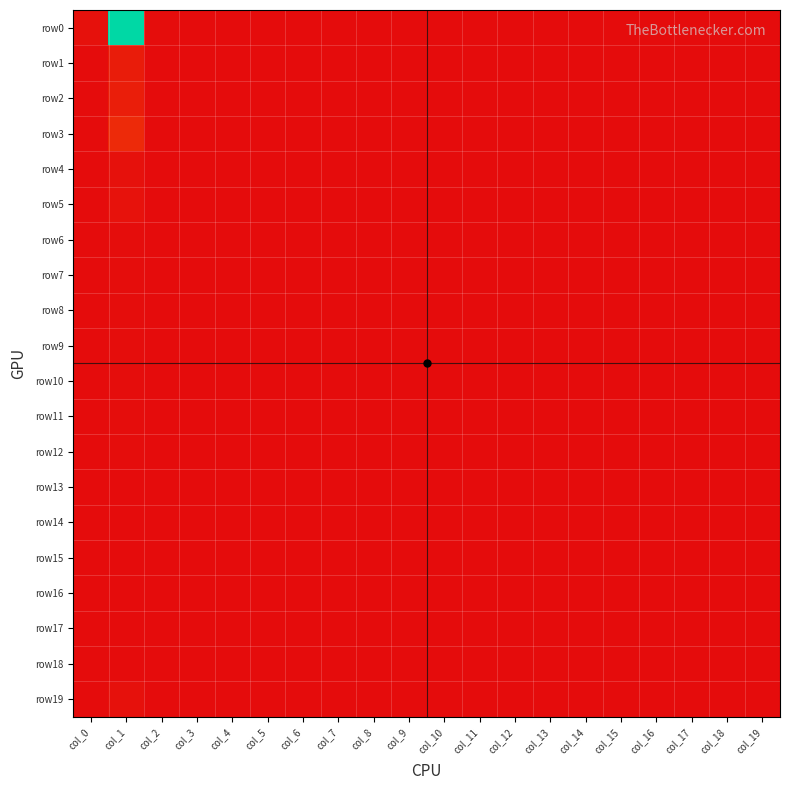

Which series has the widest spread of values?

row0